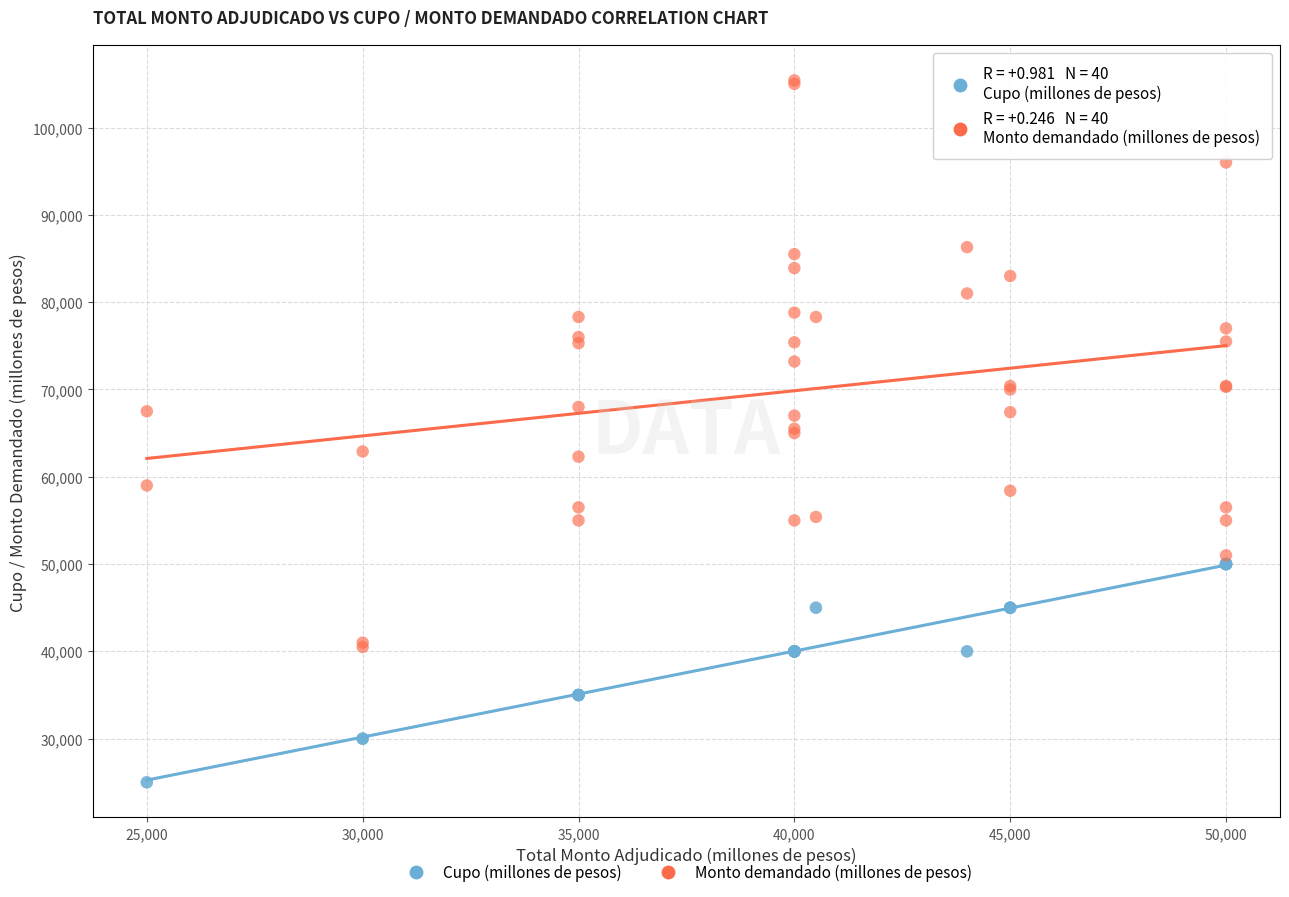

Which series has the largest Y range (max minus min)?

Monto demandado (millones de pesos)